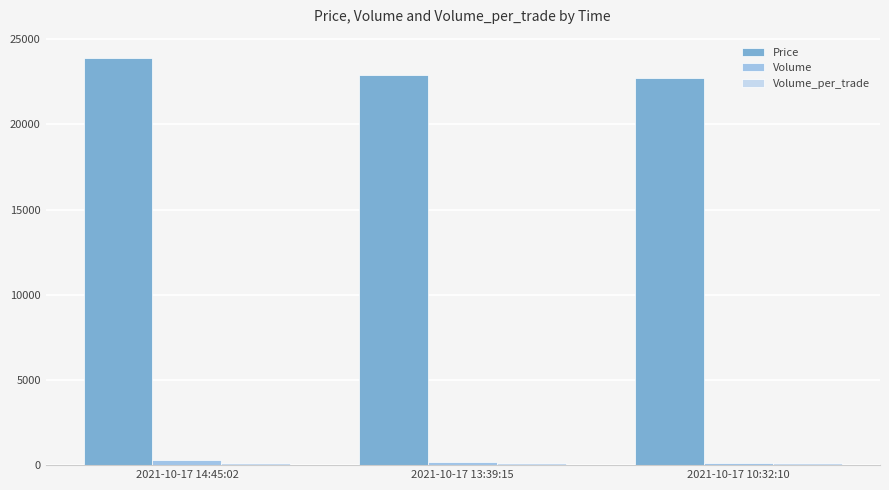

Which category has the highest value in the Price series?

2021-10-17 14:45:02